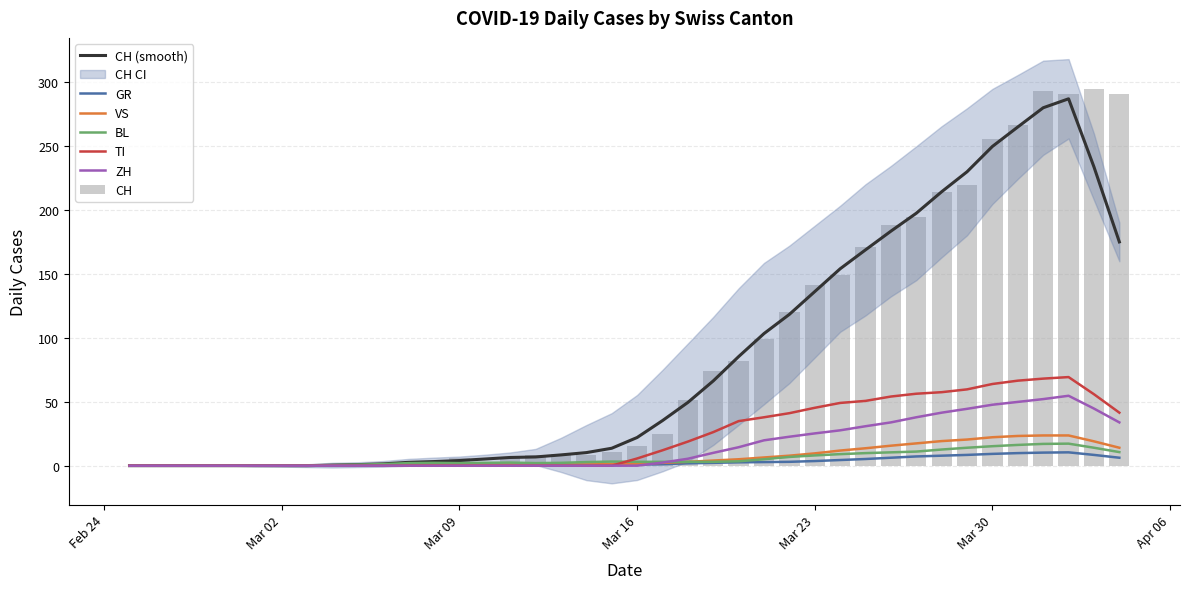

Which label corresponds to the smallest value in the chart?

2020-02-25